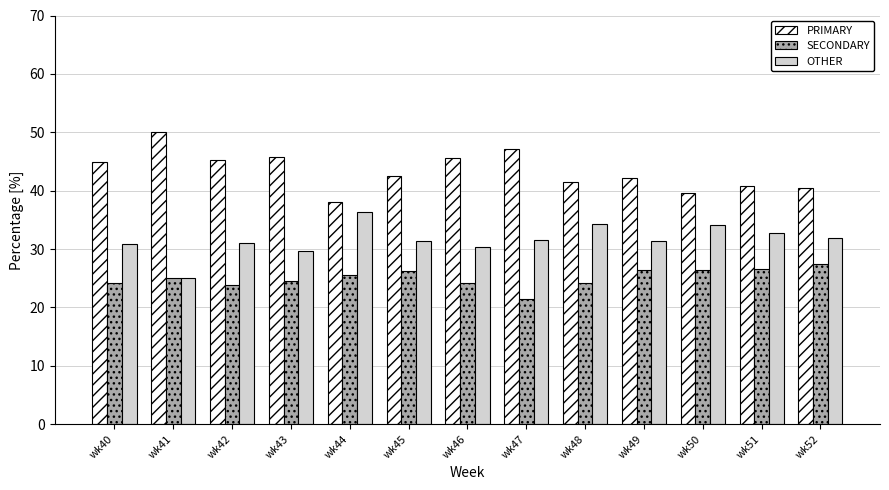

Are the bars grouped side by side (vs. stacked)?

Yes